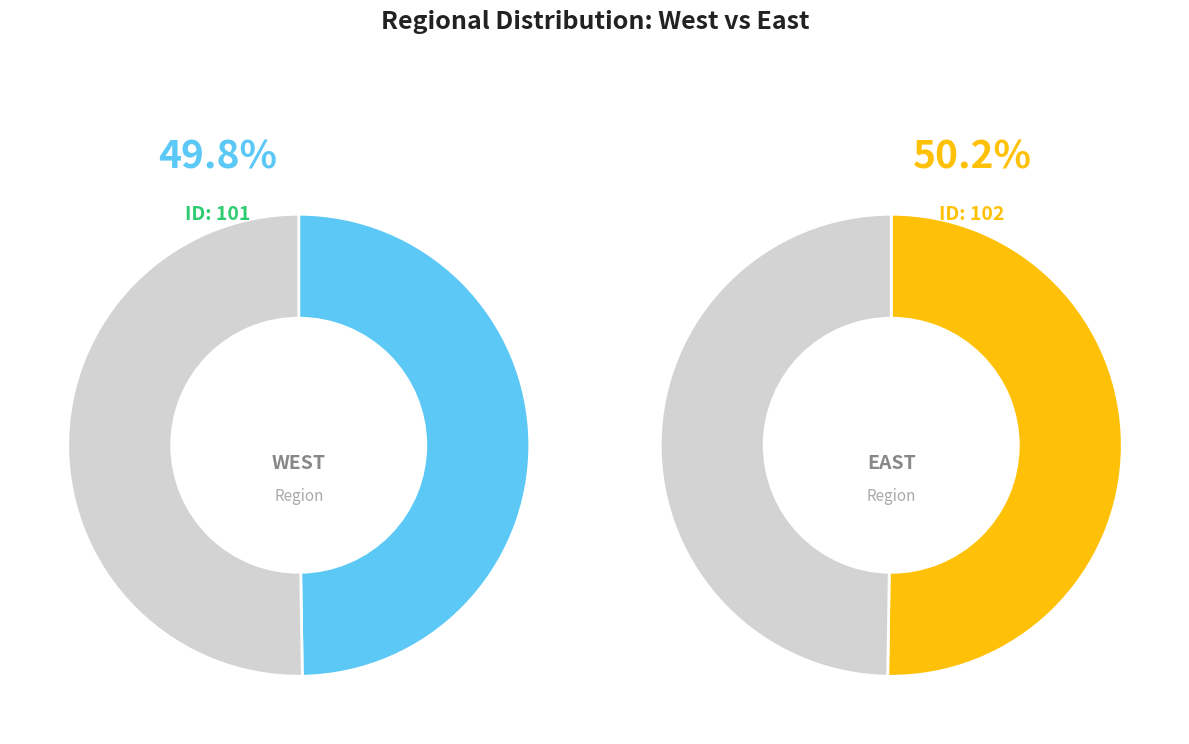

Count the number of slices in the pie.

2